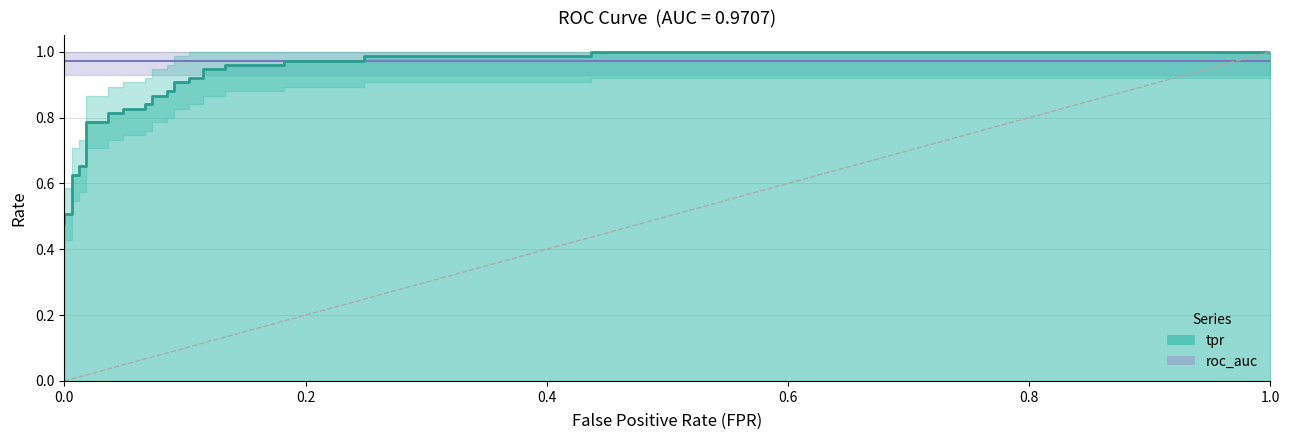

At how many categories does at least one series exceed 0?

35